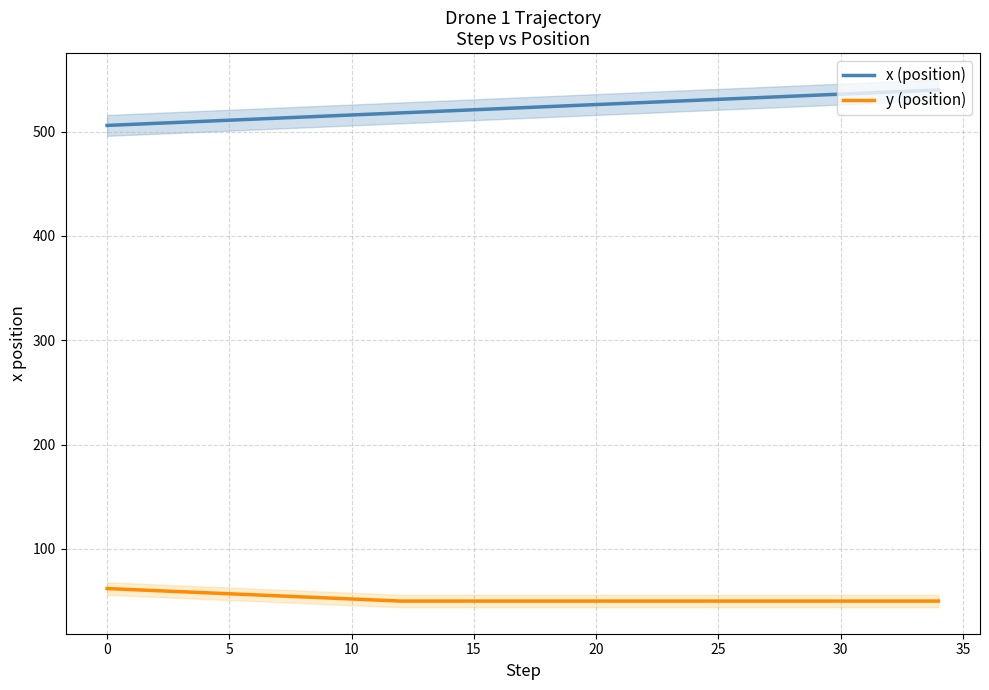

What are all the series names shown in the legend?

x (position), y (position)